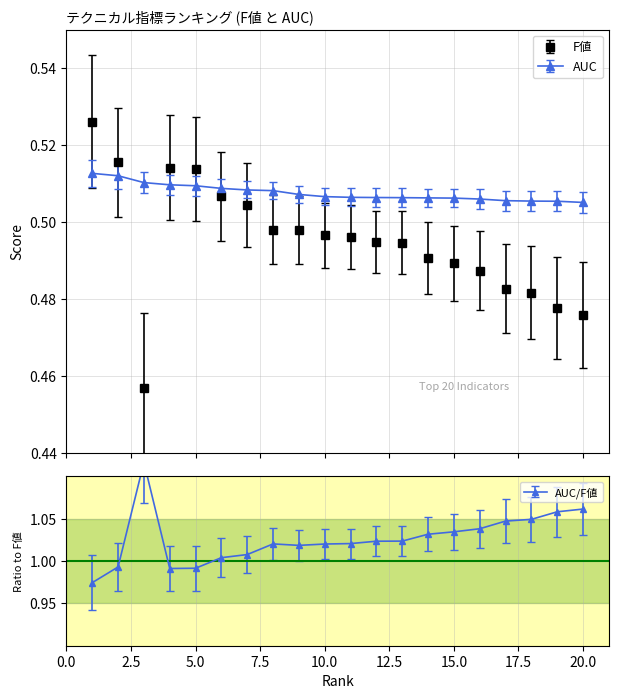

What is the total value across all series at 12?

1.0